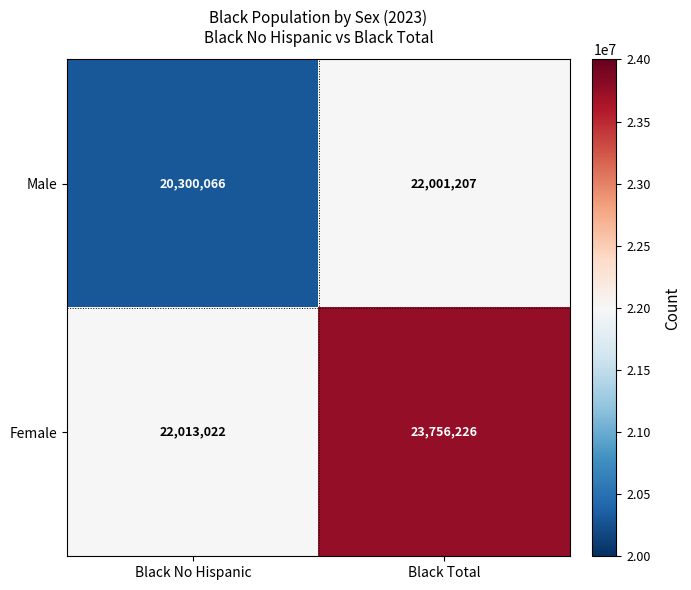

The value of Male at Black No Hispanic is 20300066. True or false?

True